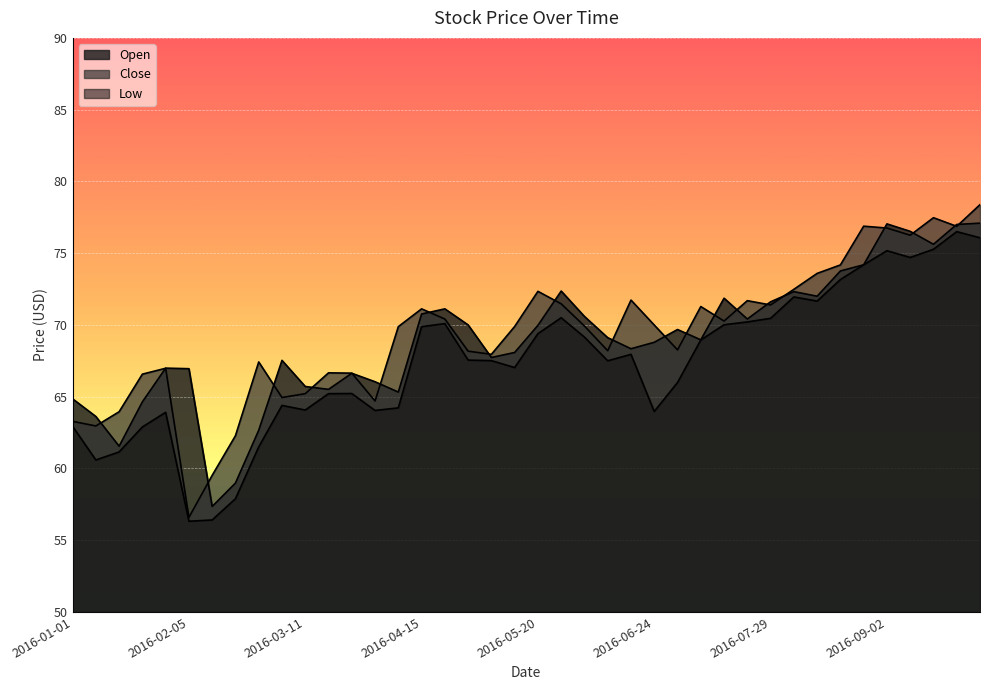

What is the average value of the Low series?

67.4